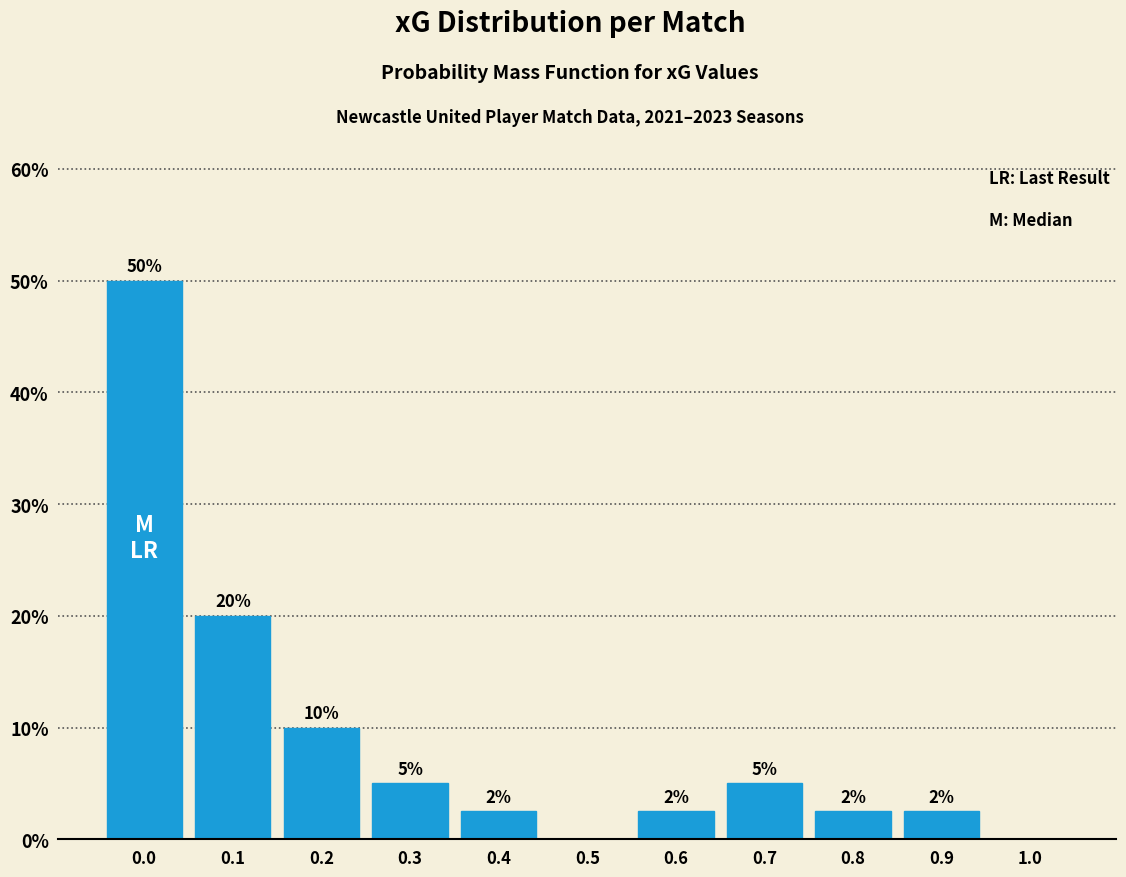

What is the maximum value shown in the chart?

50.0